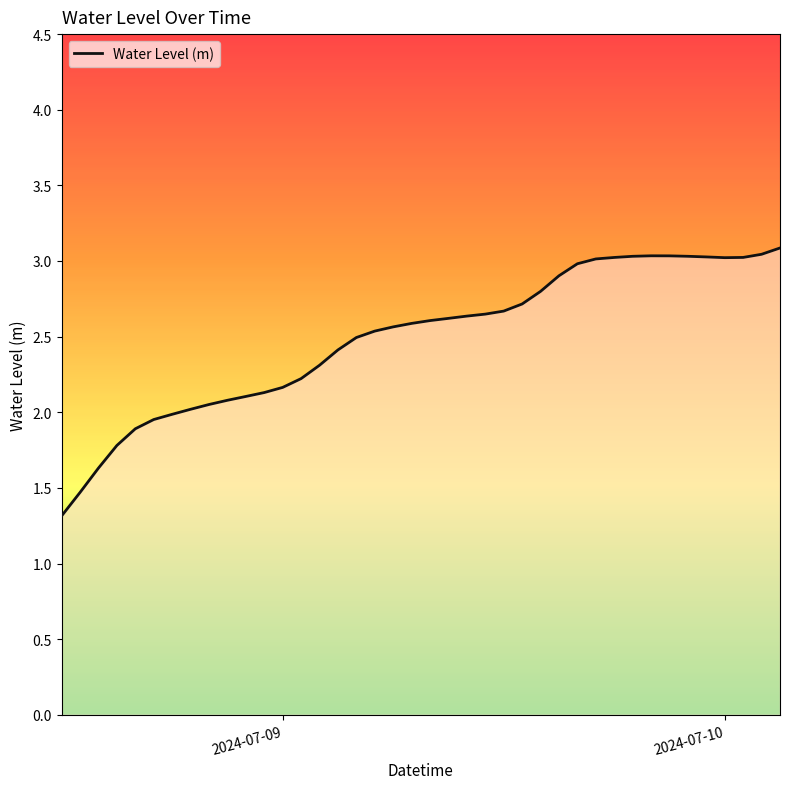

What is the minimum value shown in the chart?

1.3